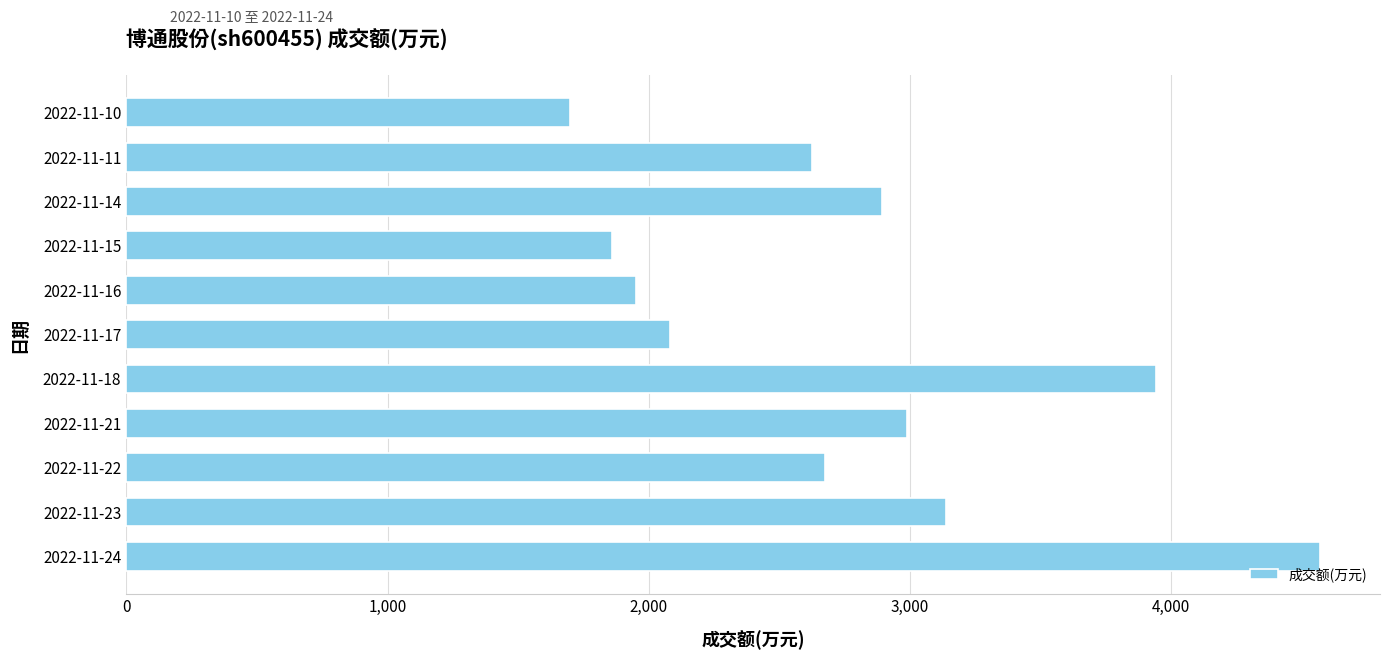

What is the difference between the maximum and second lowest values?

2710